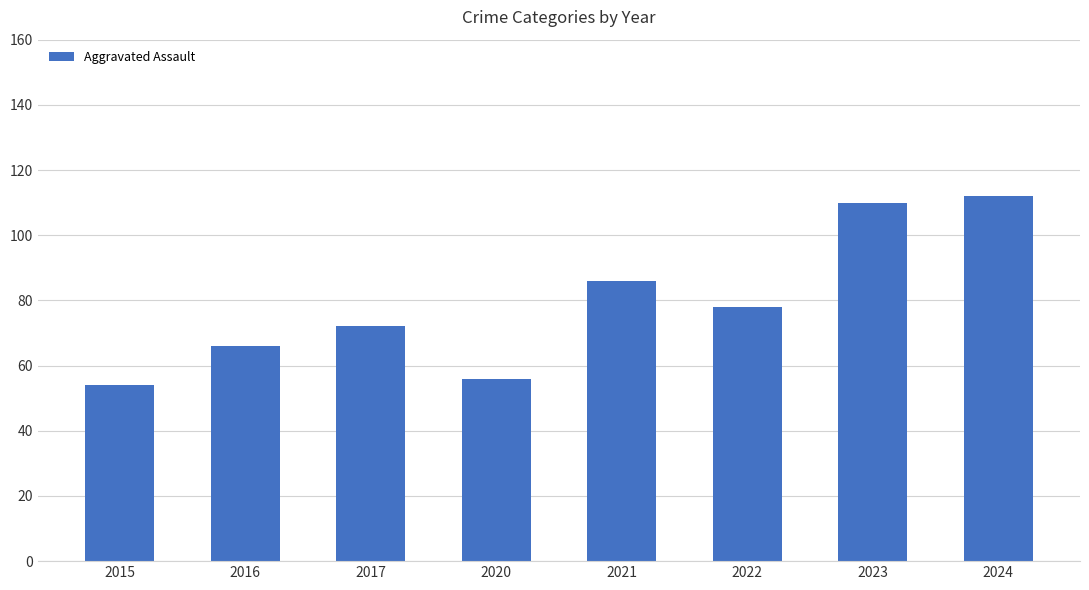

What is the smallest value displayed?

54